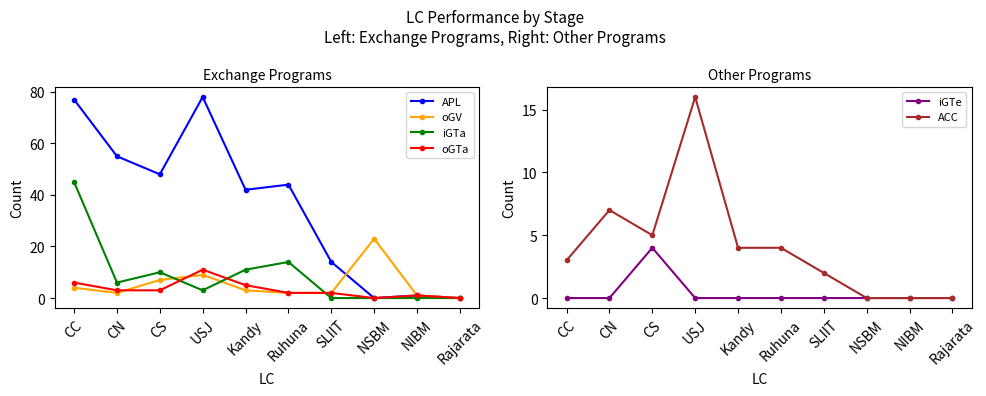

True or false: oGTa and APL cross at least once.

False